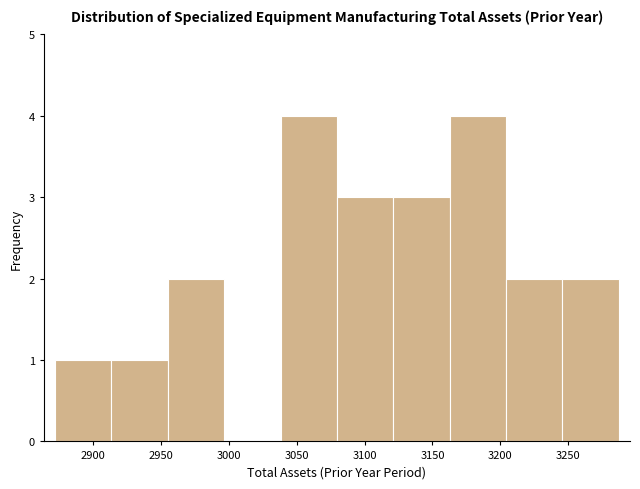

Reading left to right, list every bar in this chart as the range it spans on the x-axis followed by its height. Neither the bar edges nor the heights are printed on the chart, so give them approximately, as read against the axes.

2870 to 2915: 1
2915 to 2955: 1
2955 to 2995: 2
2995 to 3040: 0
3040 to 3080: 4
3080 to 3120: 3
3120 to 3165: 3
3165 to 3205: 4
3205 to 3245: 2
3245 to 3285: 2